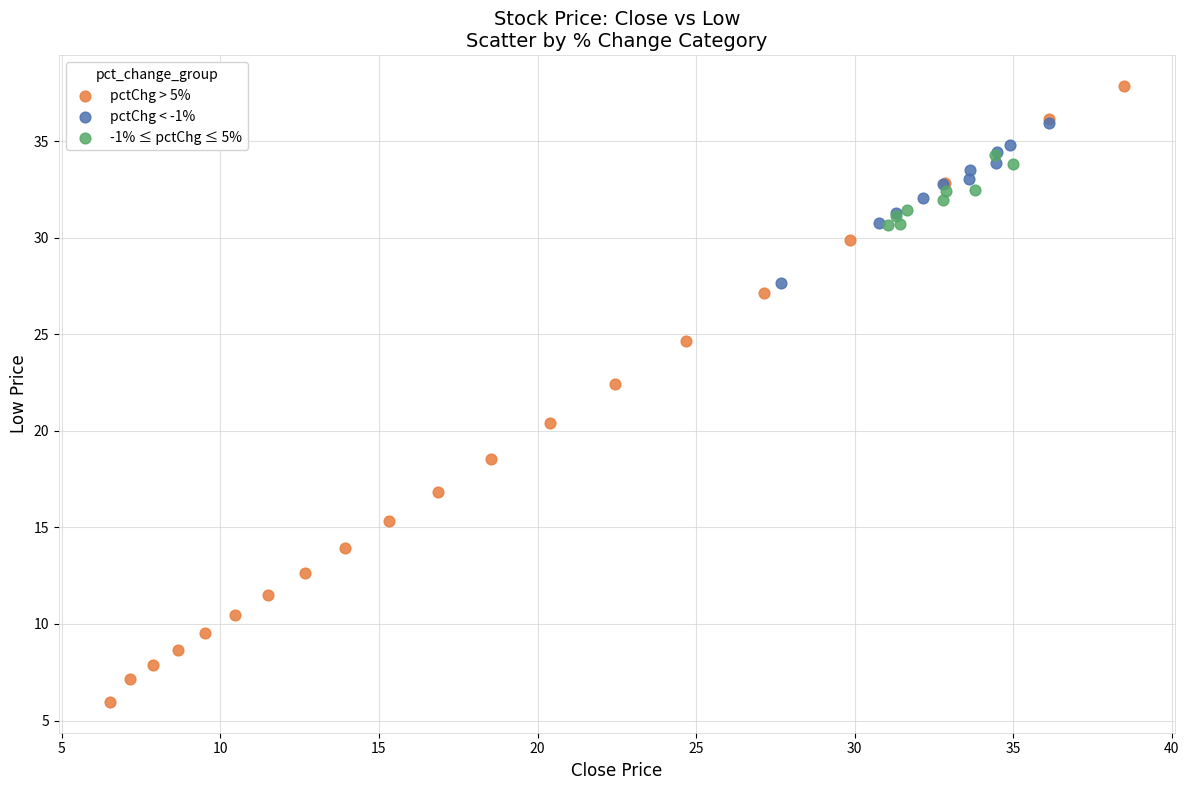

Which series has the widest spread of Y values?

pctChg > 5%